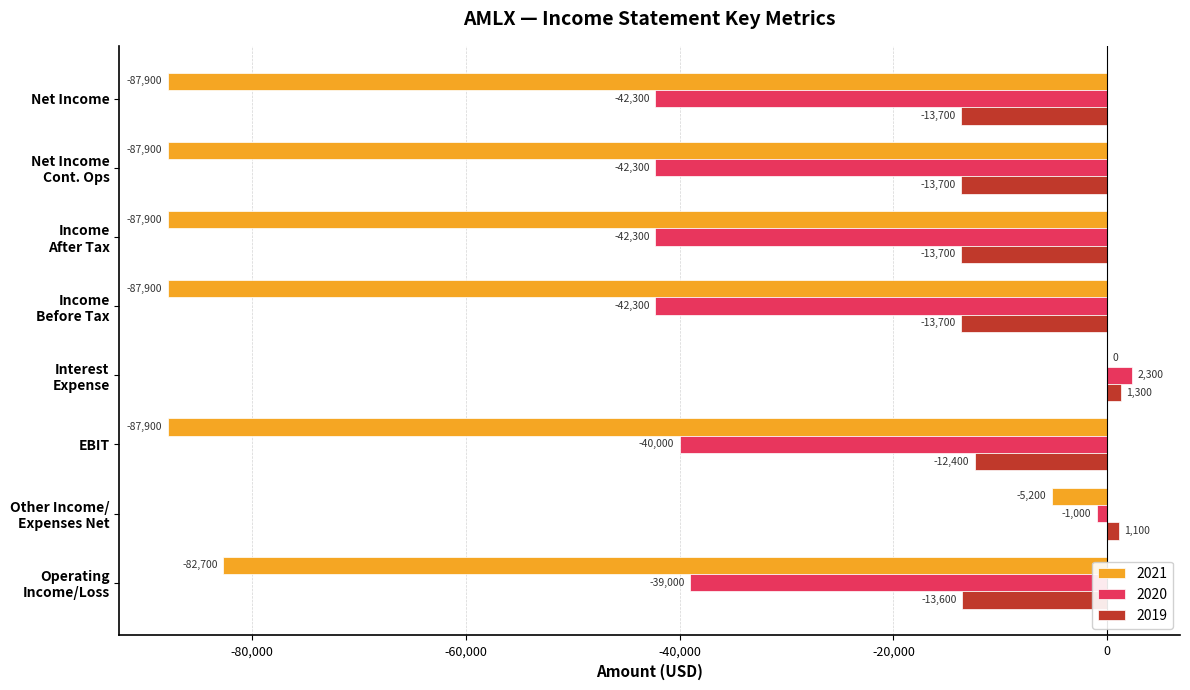

What is the sum of all 2020 values?

-246900